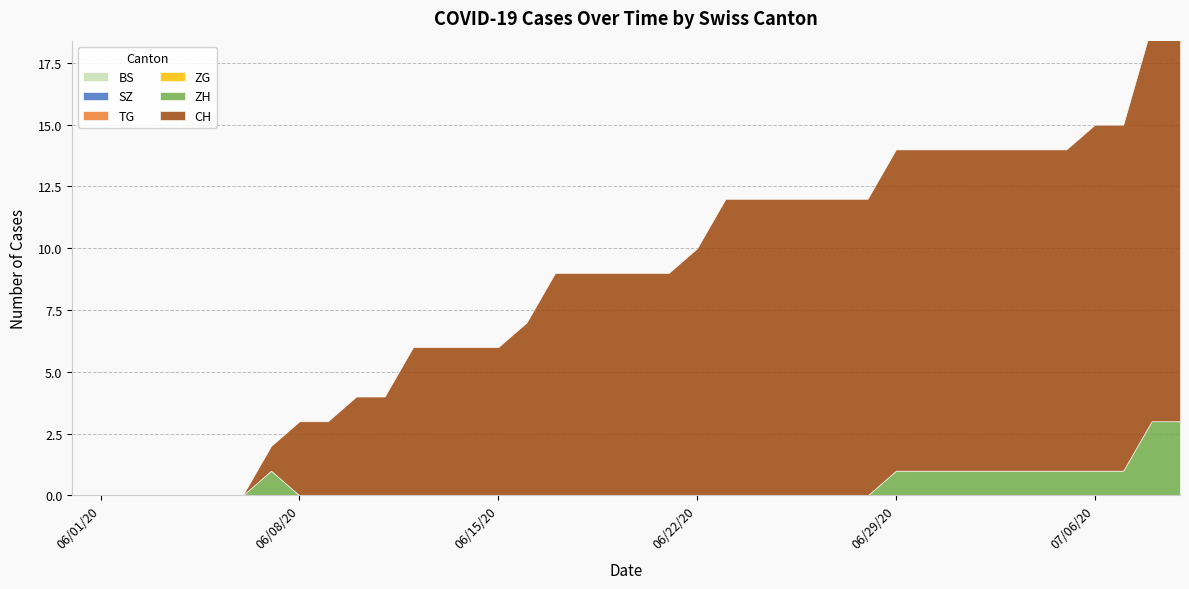

Which has a higher value, 2020-06-12 or 2020-07-08?

2020-06-12